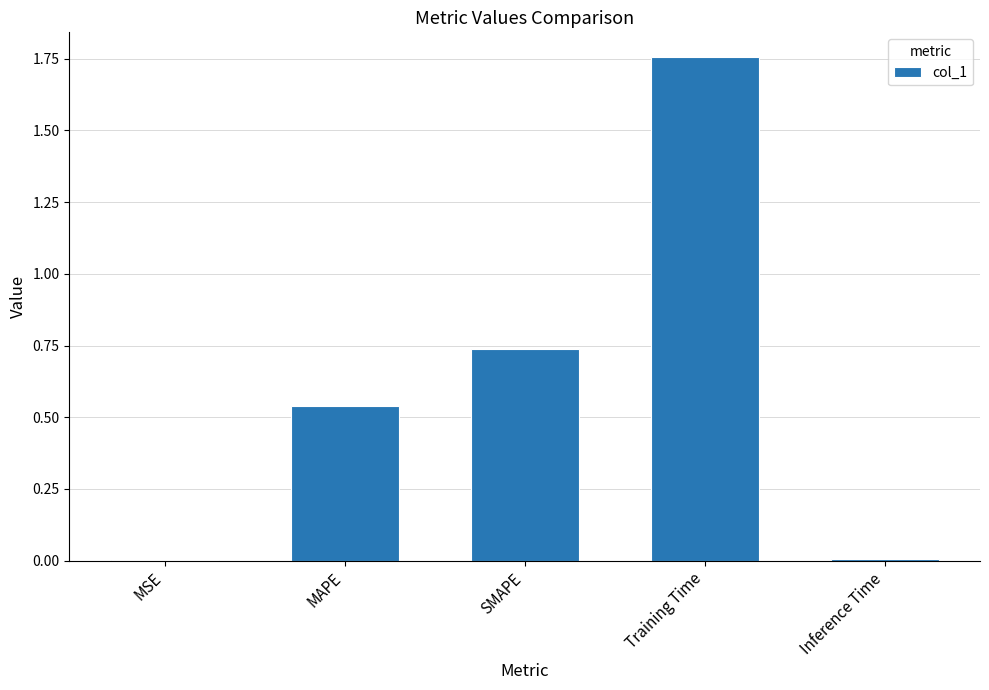

Approximately how many times larger is the value at MAPE compared to Training Time?

0.3